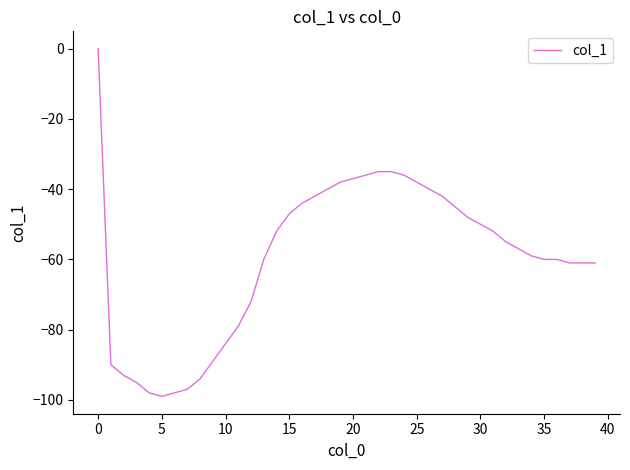

What is the minimum value shown in the chart?

-99